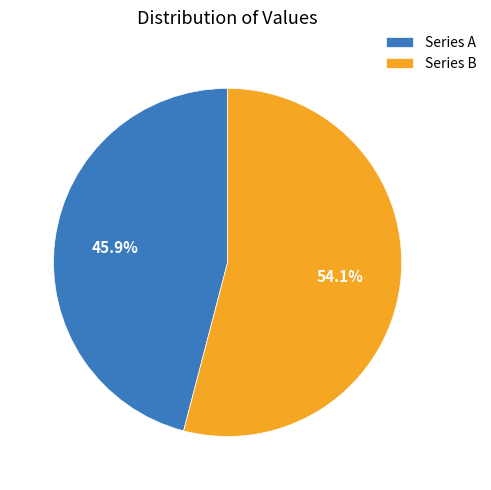

Is there a majority slice in this chart?

Yes